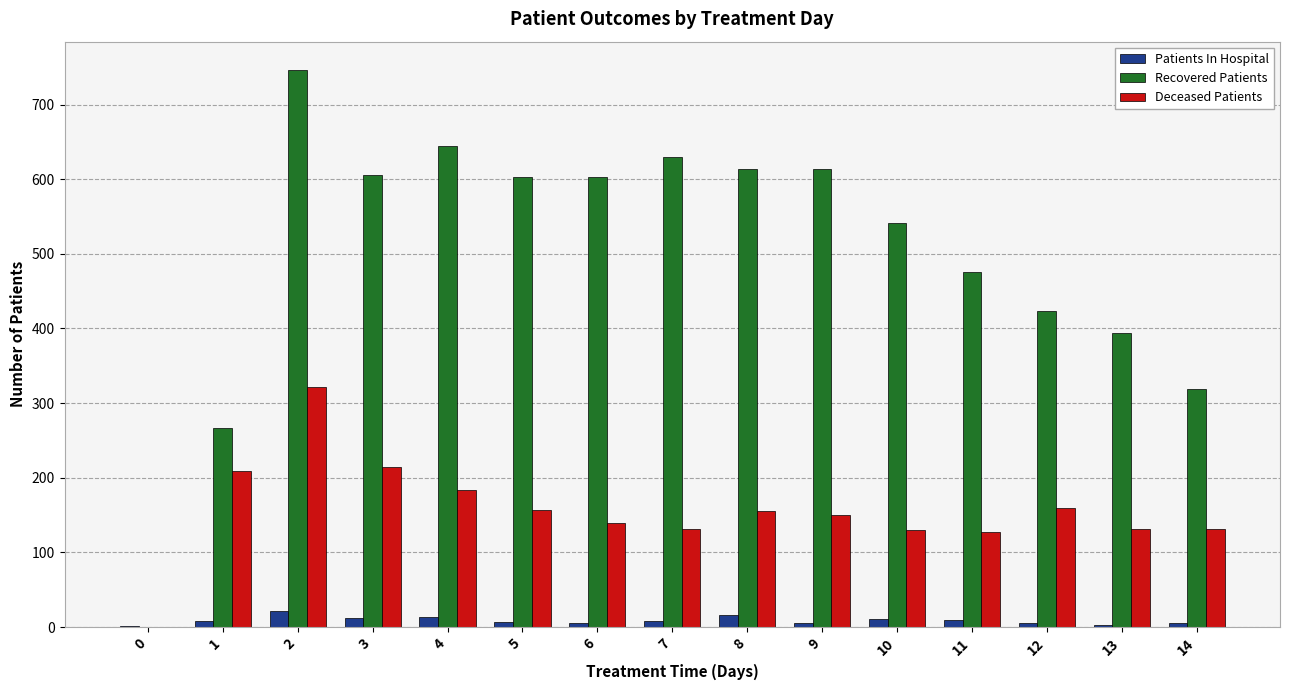

Is the value of Recovered Patients at 10 greater than the value of Deceased Patients at 8?

Yes